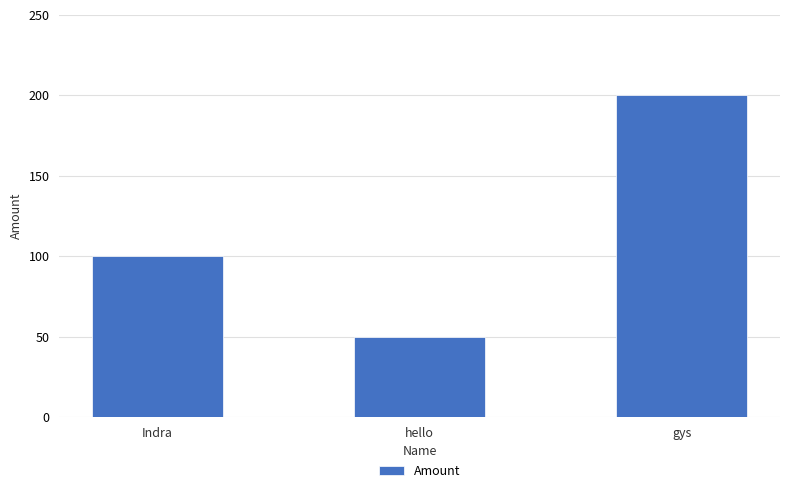

Count the number of categories in the chart.

3